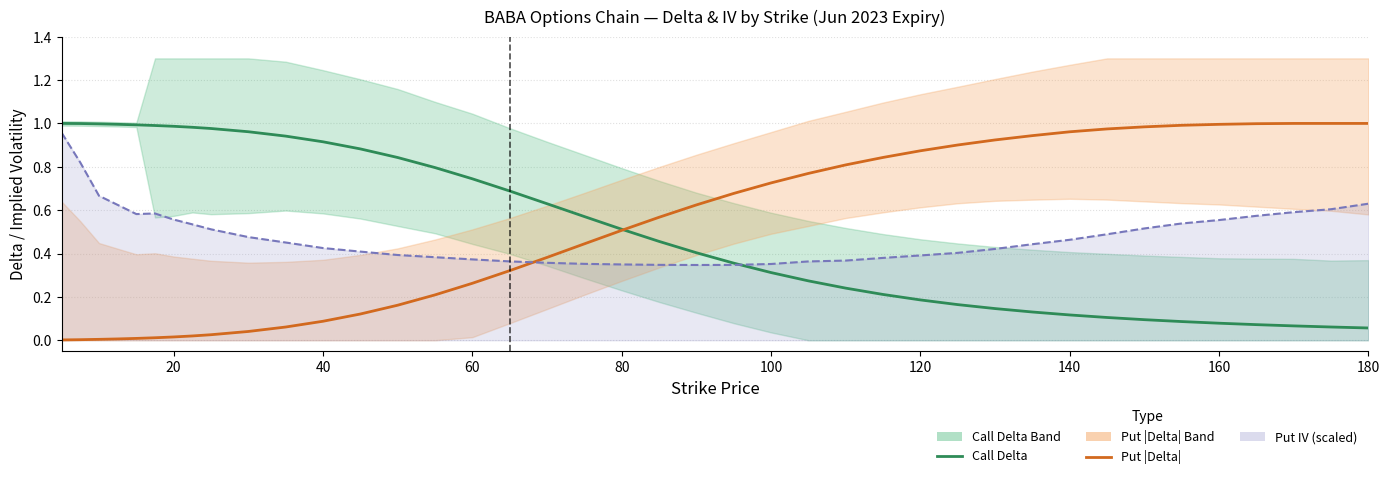

How many lines are shown in the chart?

2